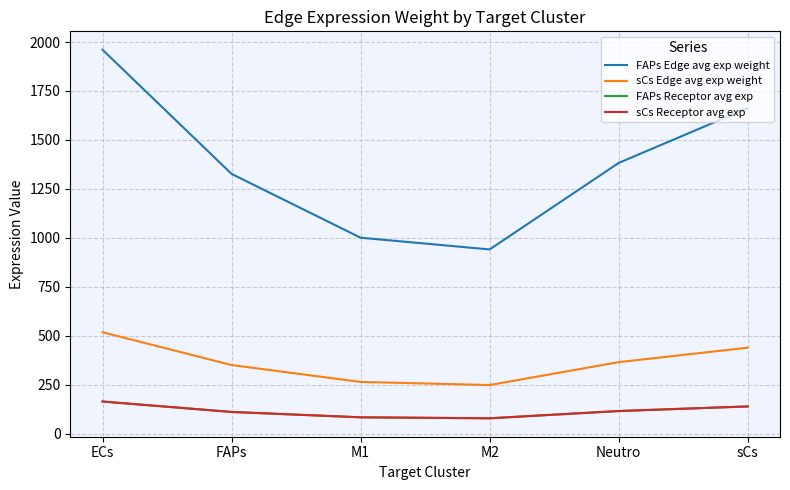

At which label does FAPs Receptor avg exp first exceed 116?

ECs